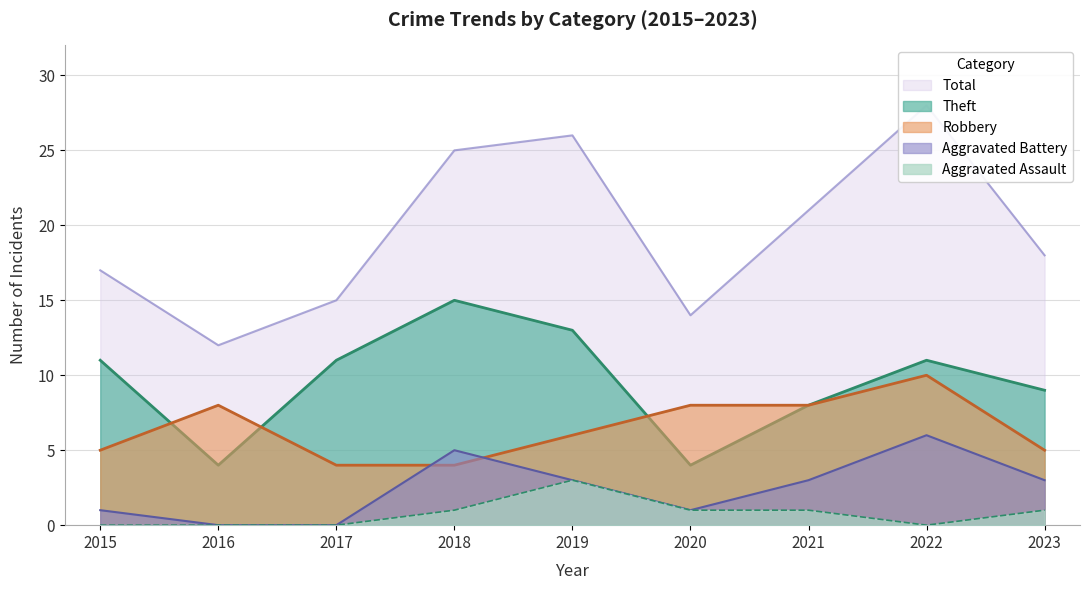

The Aggravated Assault series shows 1 at 2021. True or false?

True